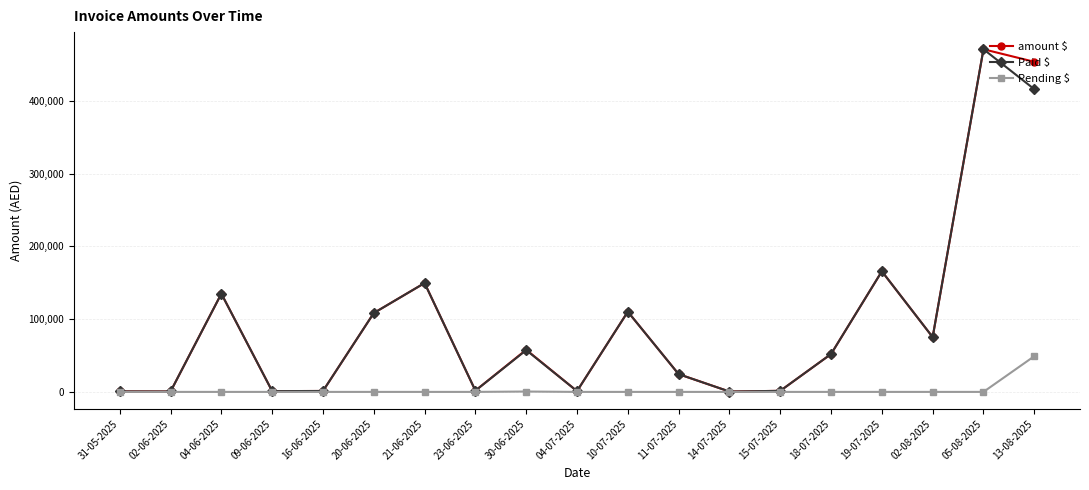

The Pending $ series shows 0.0 at 18-07-2025. True or false?

True